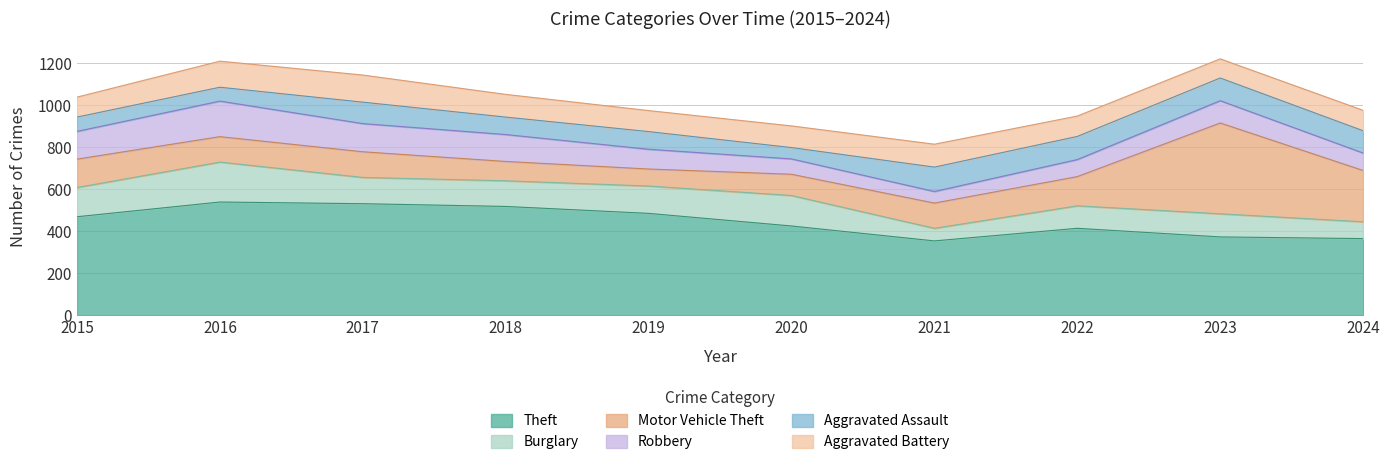

Which category has the lowest value in the Robbery series?

2021